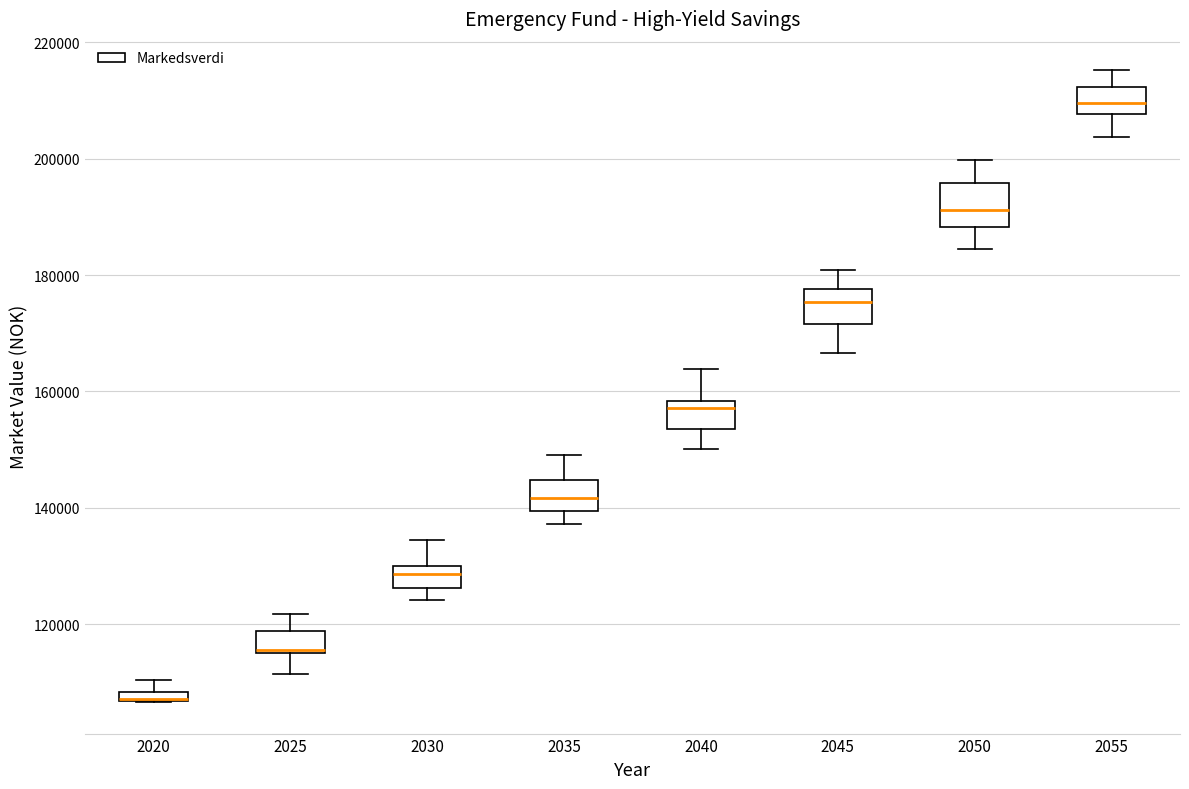

Where does the upper whisker of the box at x = 2040 end on the y-axis? The values are not printed on the chart, so give them approximately, as read against the axis.

164000